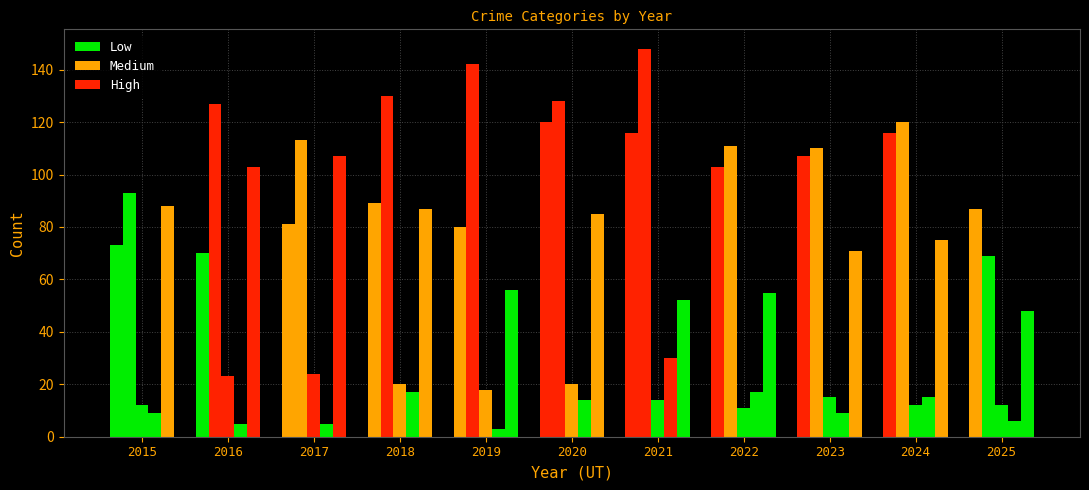

Count the number of categories in the chart.

11